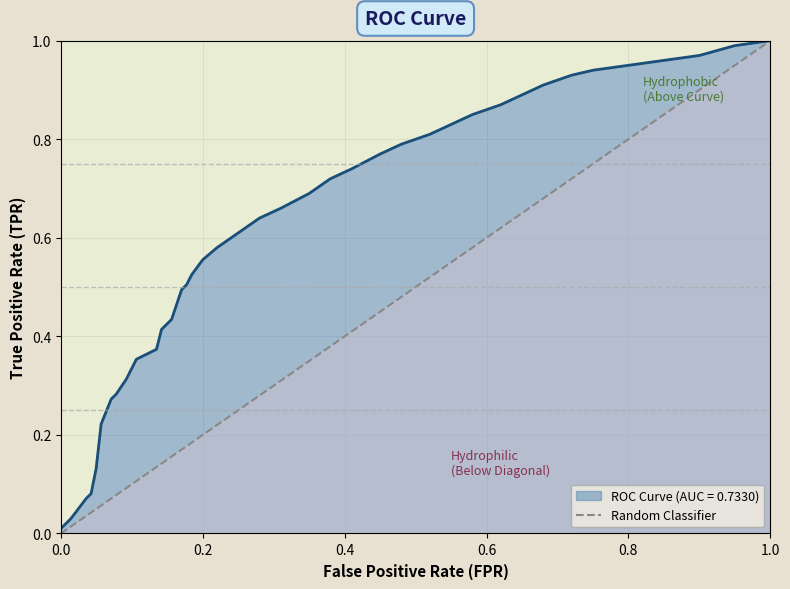

True or false: ROC Curve (AUC = 0.7330) has a value of 1.5 at 0.8.

False